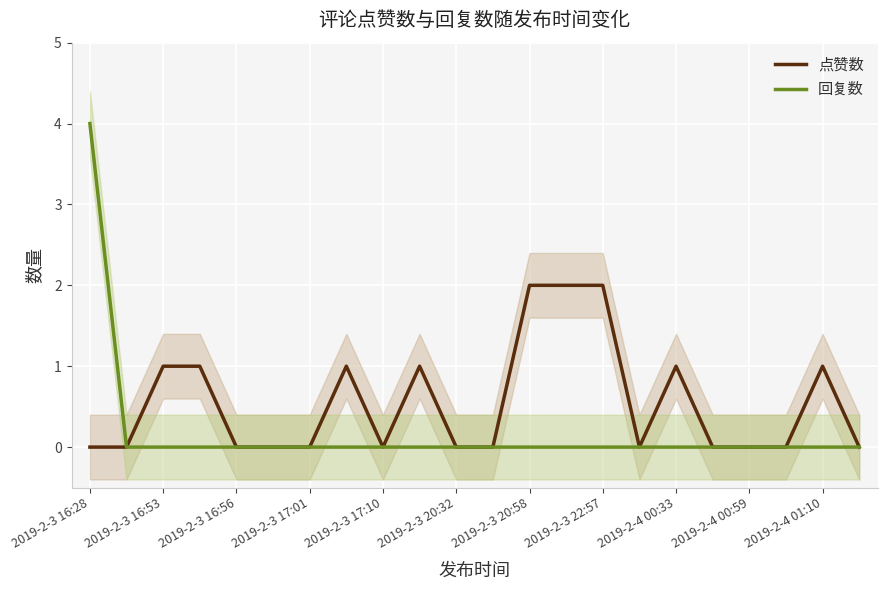

True or false: 回复数 and 点赞数 cross at least once.

False